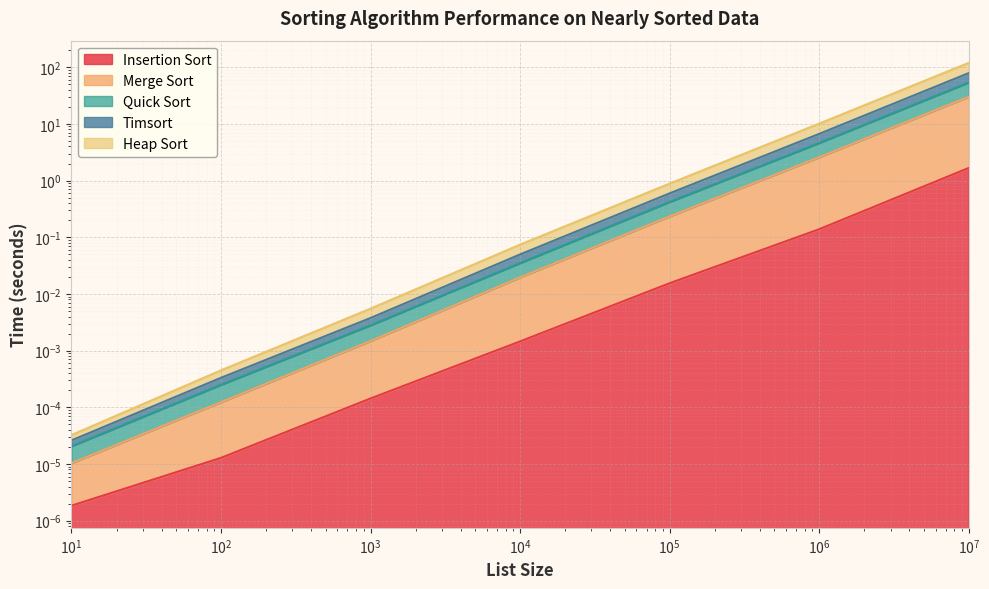

How many series are shown in this chart?

5